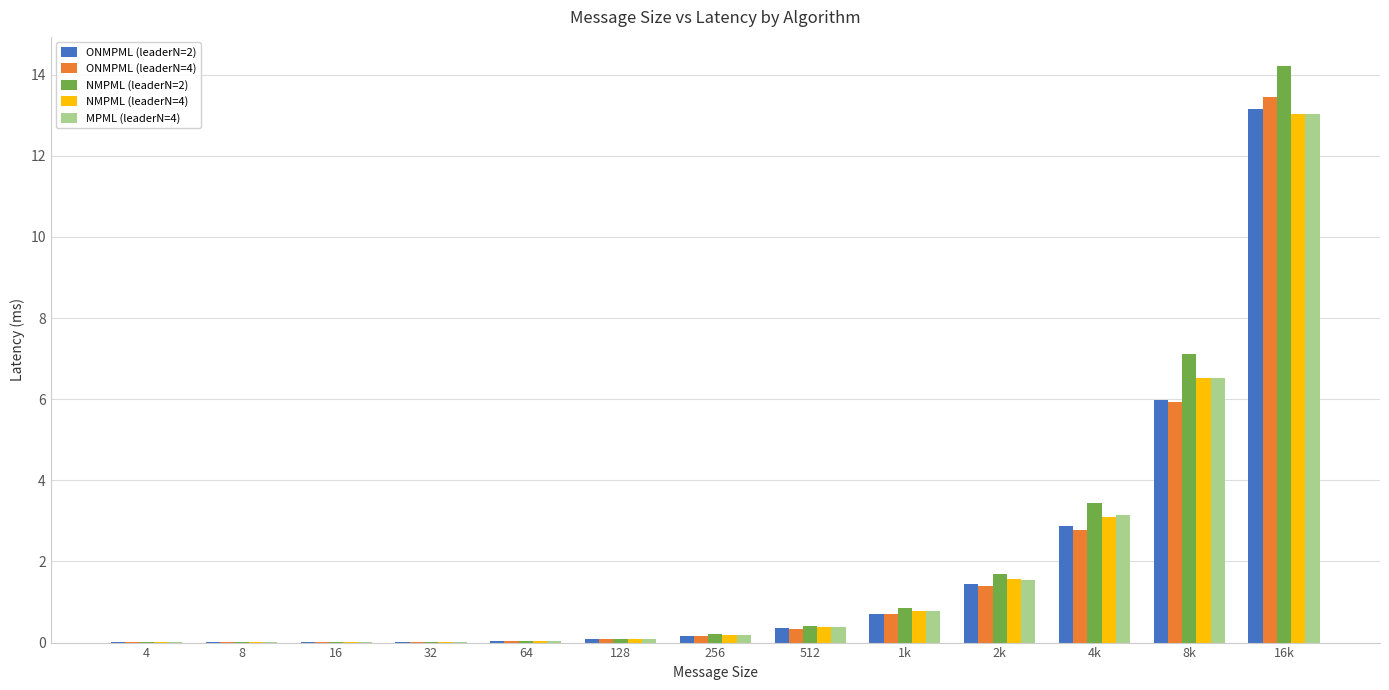

Is the value of ONMPML (leaderN=2) at 1k greater than the value of NMPML (leaderN=4) at 64?

Yes